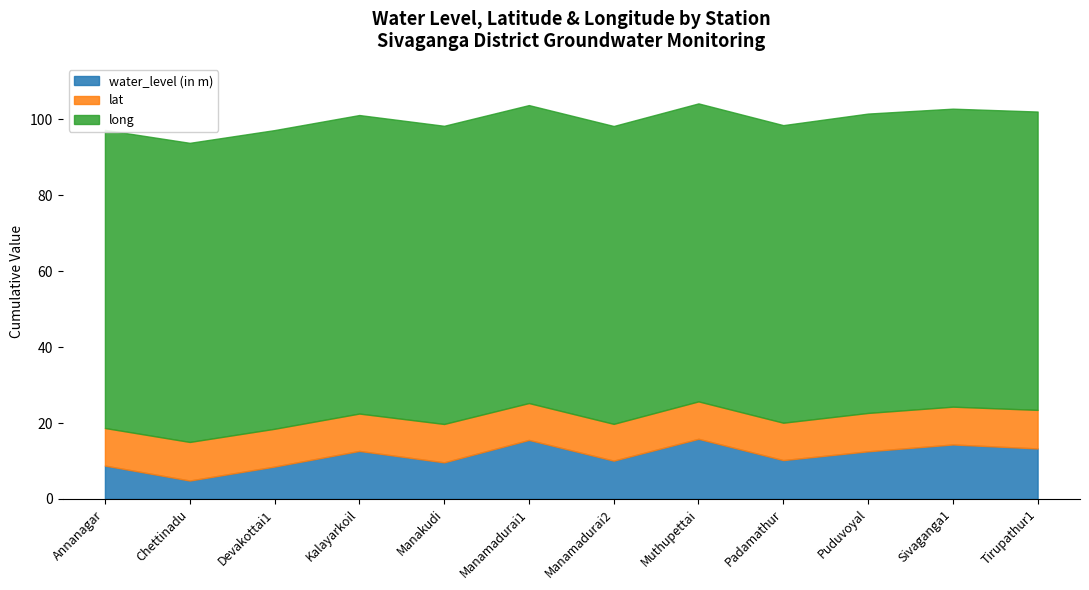

What is the difference between the maximum and minimum values in the long series?

0.5